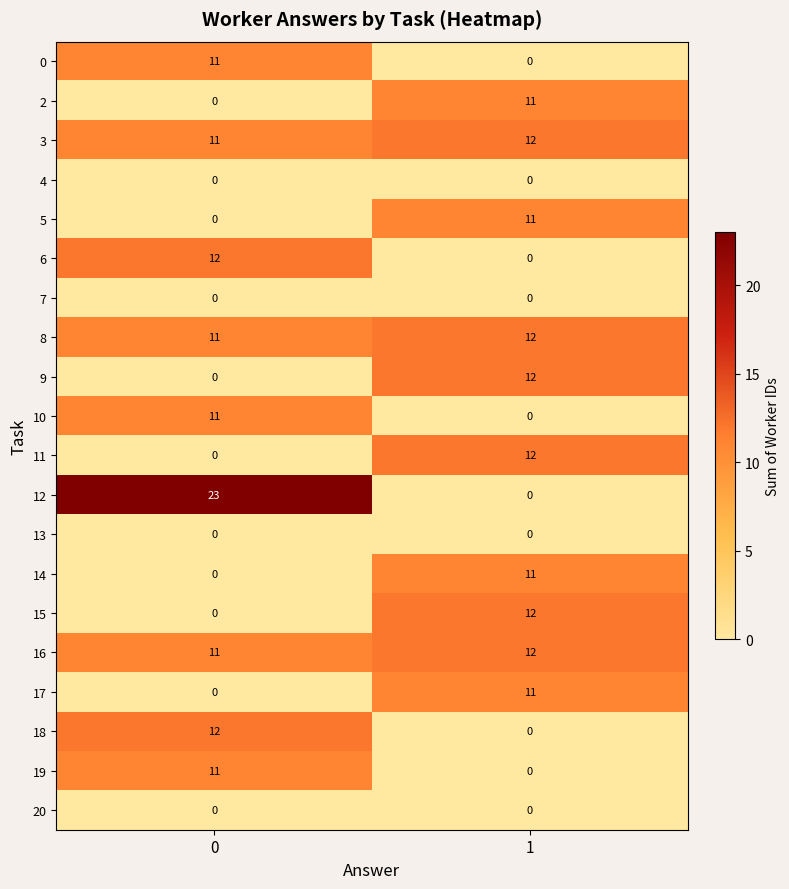

How many values in the 3 series are below 12?

1